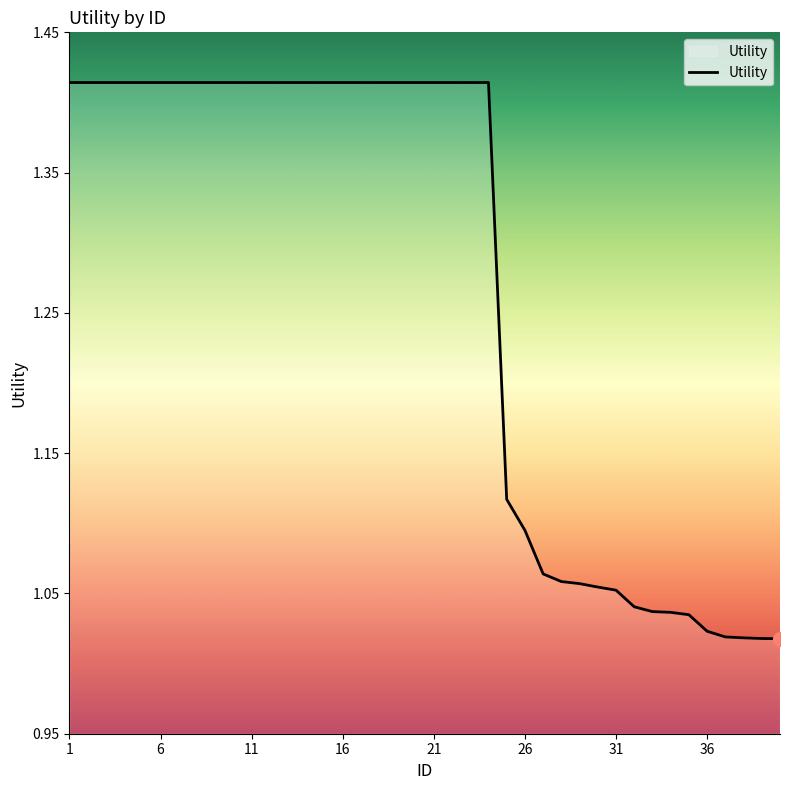

Does the chart have visible grid lines?

No